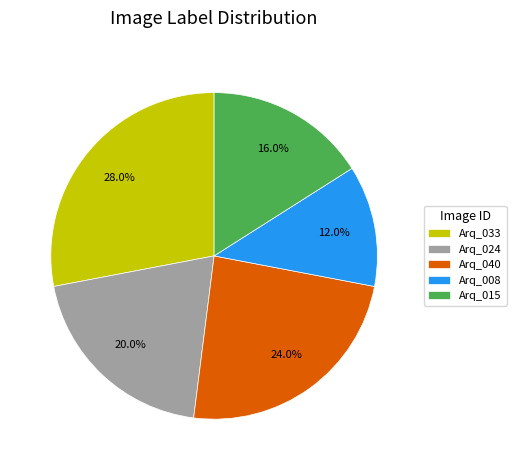

Does Arq_040 represent more than half of the total?

No